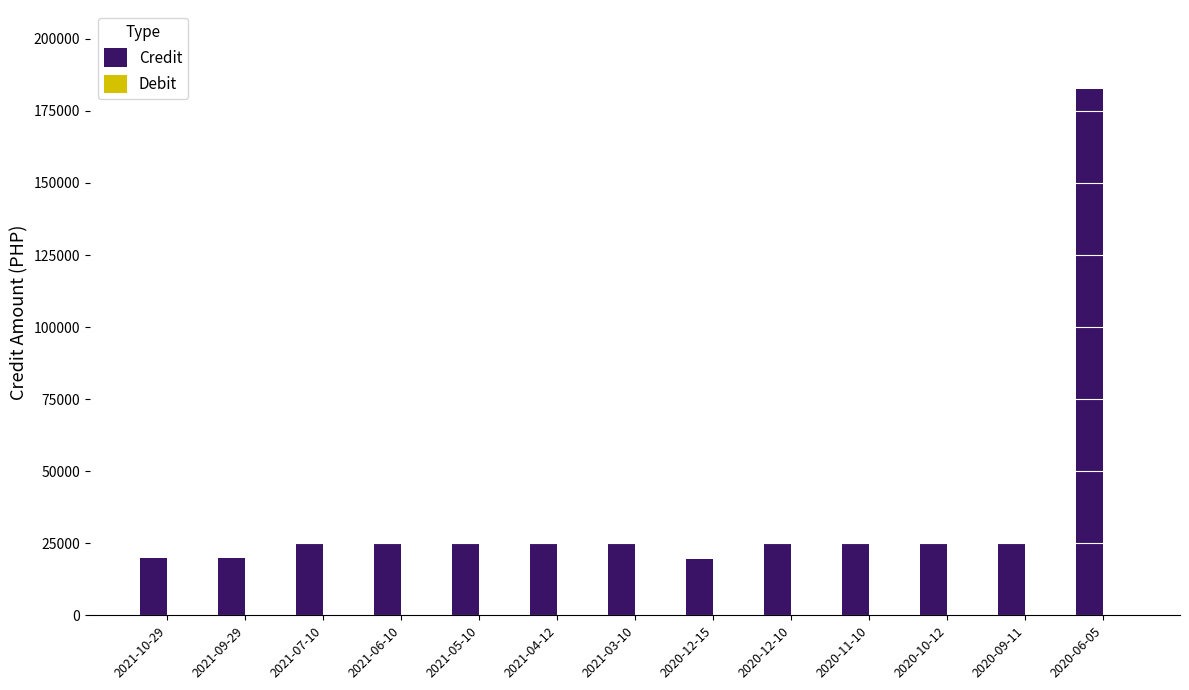

What is the sum of the values at 2020-09-11 and 2021-04-12?

50000